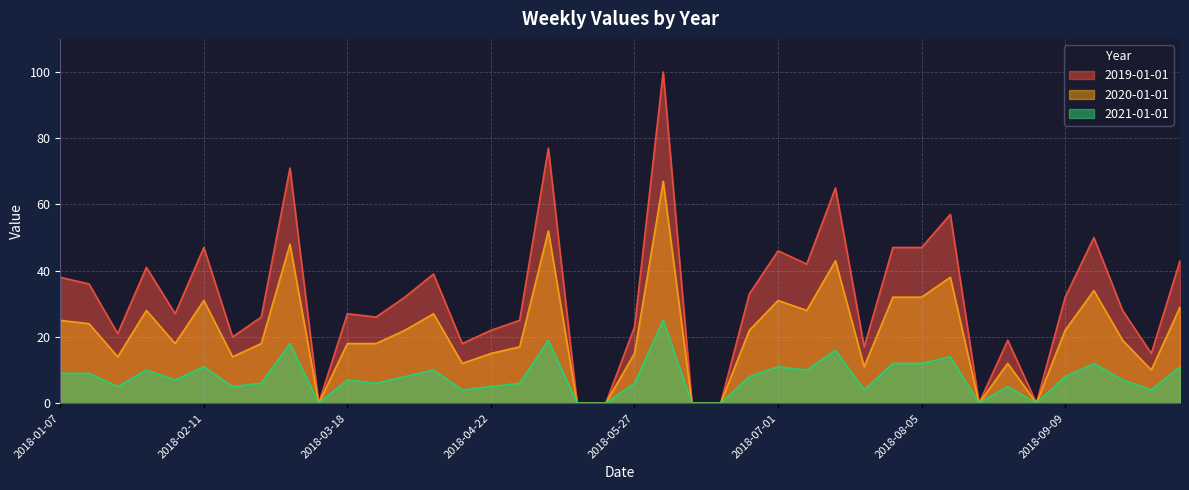

In 2021-01-01, how many points are lower than both neighbors (excluding endpoints)?

11